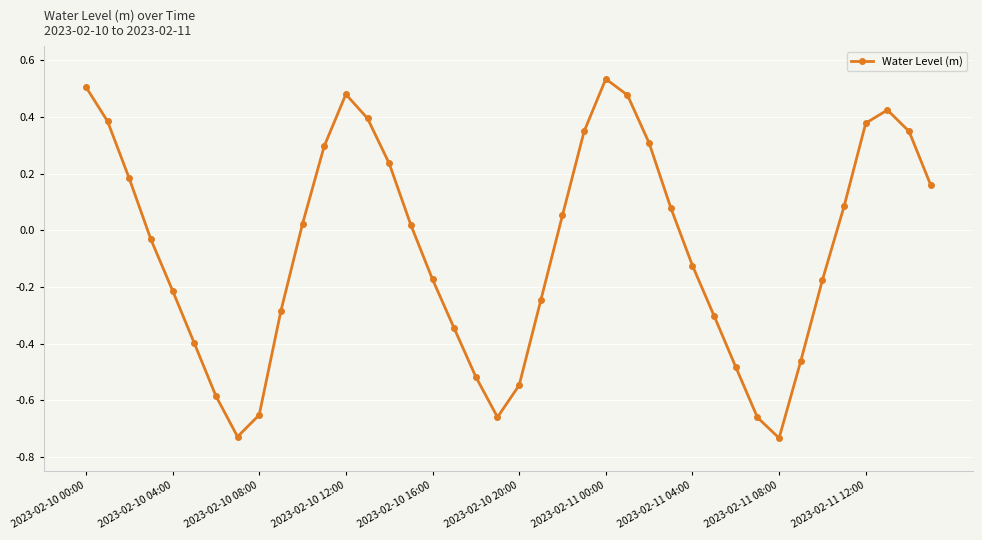

How many interior local valleys (lower than both neighbors) does the data have?

3